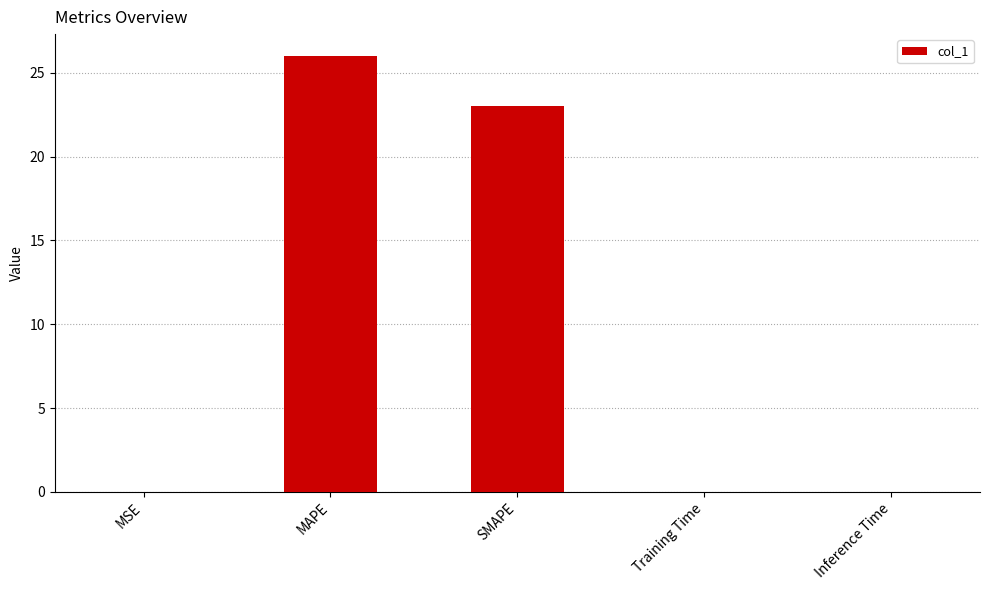

What is the change in value from SMAPE to Inference Time?

-23.0